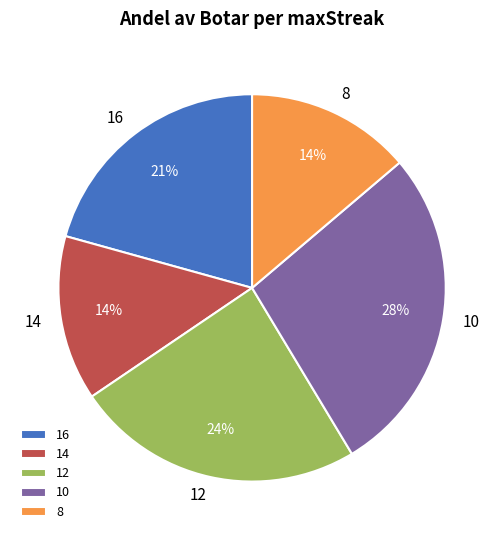

How many slices are in this pie chart?

5